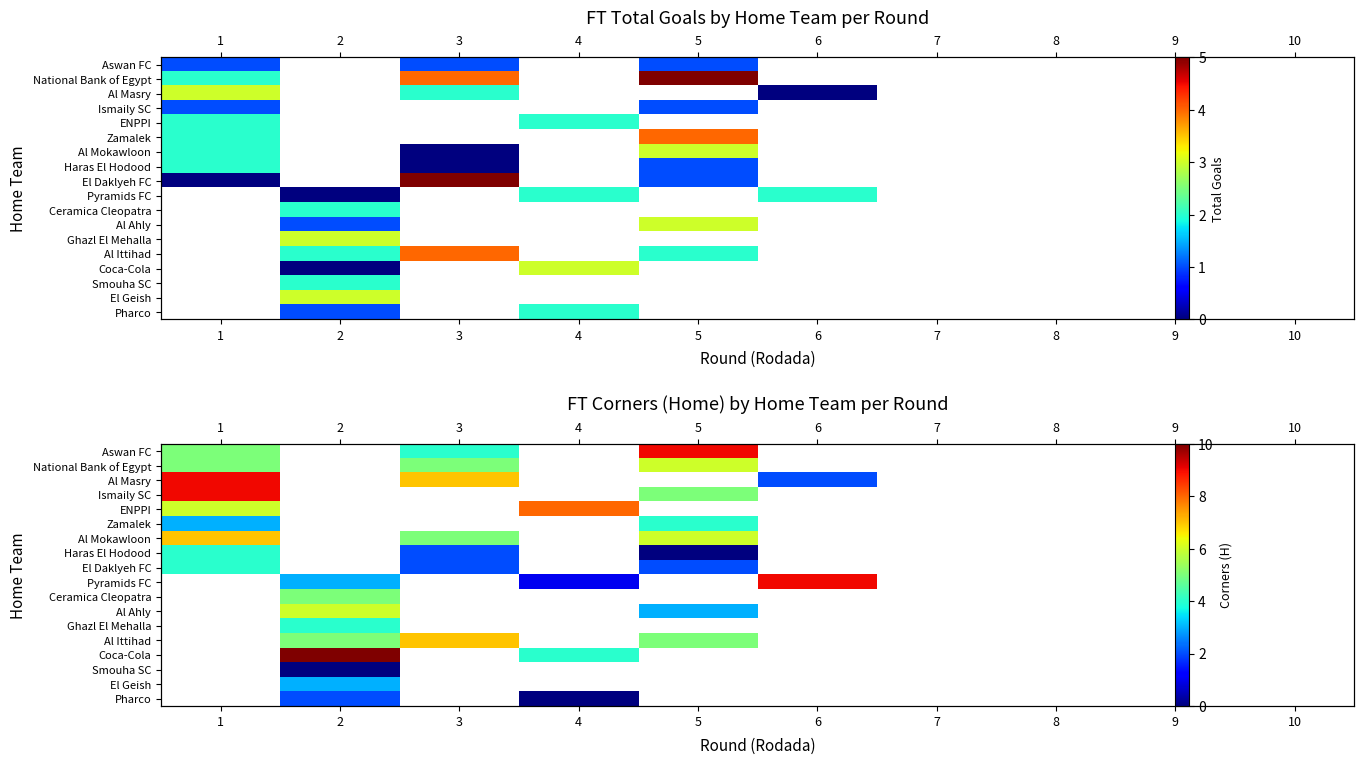

How many positive values does the Aswan FC series have?

3